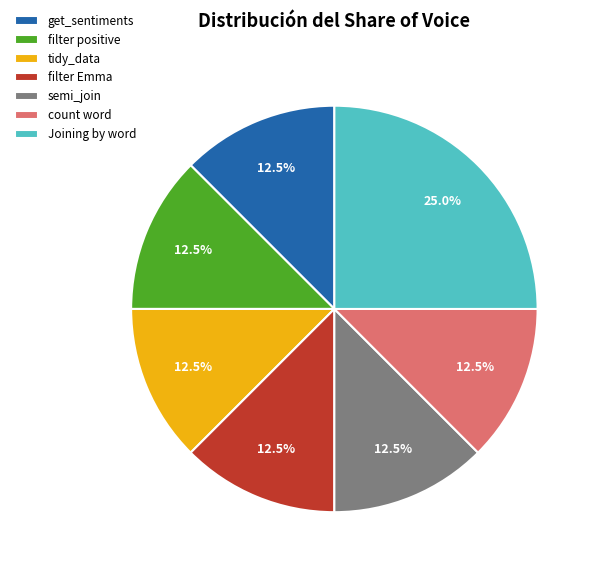

To the nearest percent, what portion does Joining by word represent?

25%